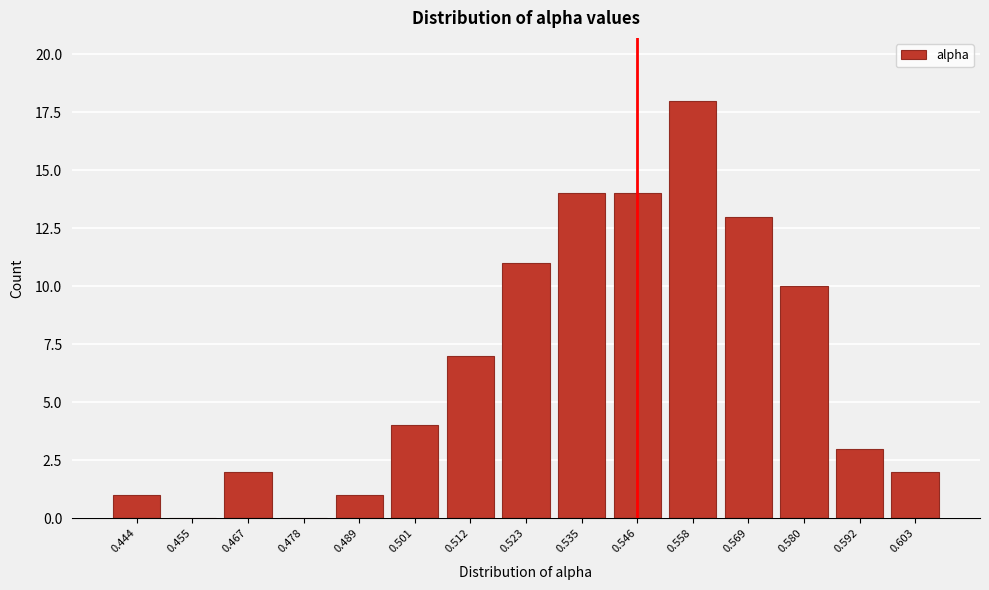

Reading right to left, what are all the values shown in this chart?

0.603=2	0.592=3	0.580=10	0.569=13	0.558=18	0.546=14	0.535=14	0.523=11	0.512=7	0.501=4	0.489=1	0.478=0	0.467=2	0.455=0	0.444=1